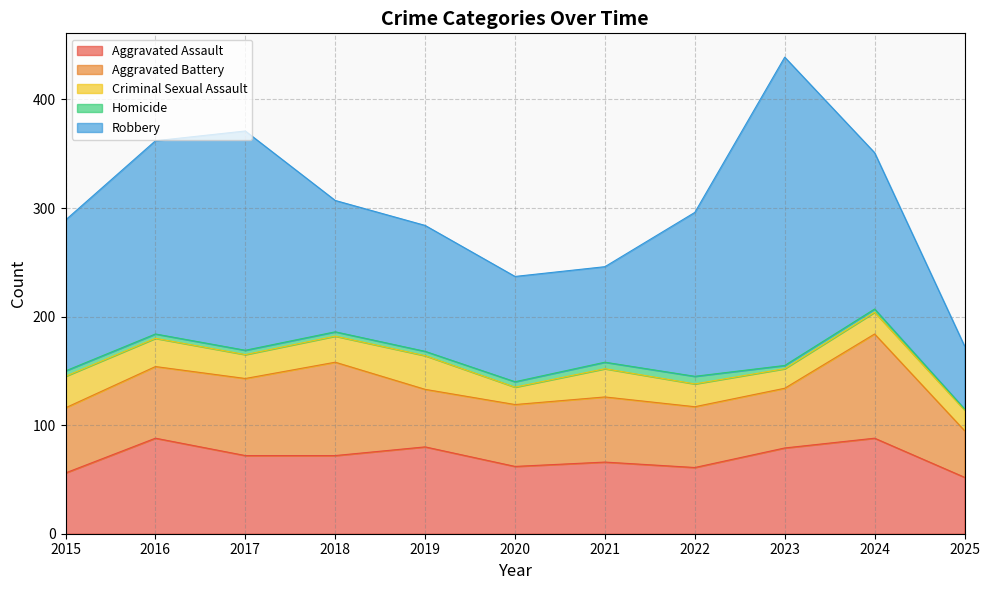

List the series in order of their peak value, lowest first.

Homicide, Criminal Sexual Assault, Aggravated Assault, Aggravated Battery, Robbery